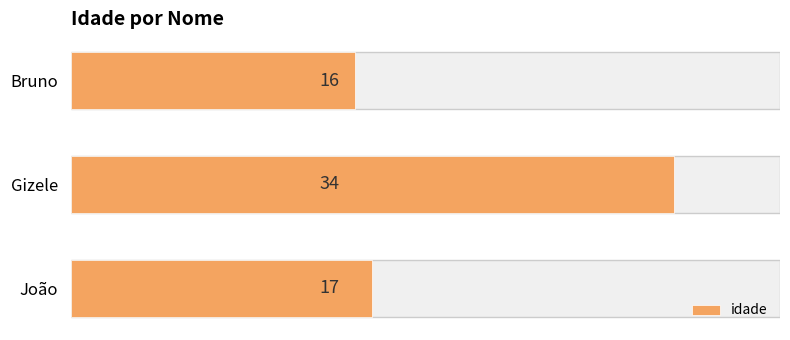

Are the bars horizontal?

Yes